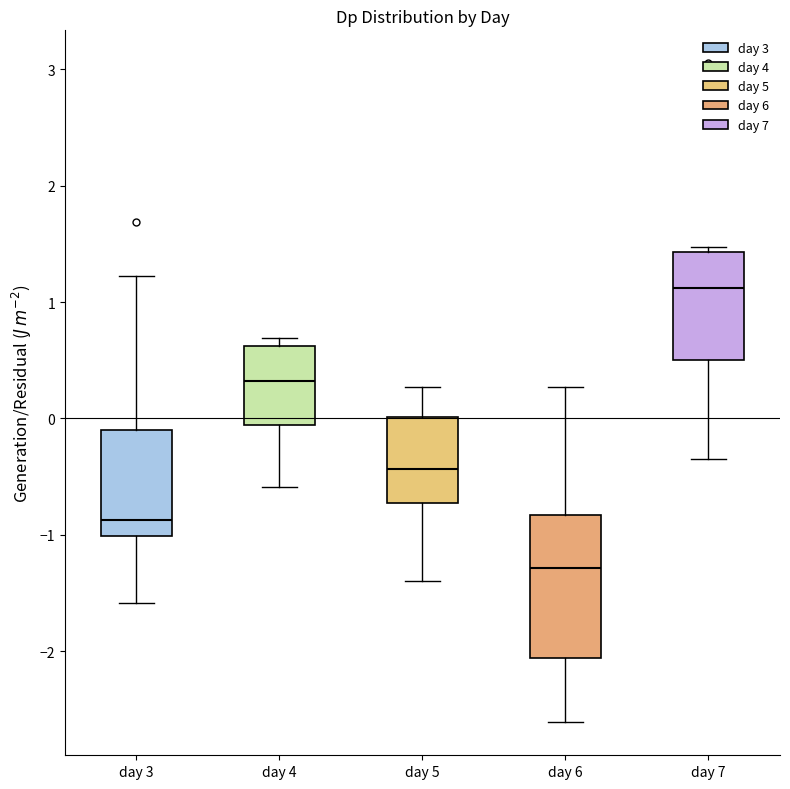

Which box's median line is the highest?

day 7